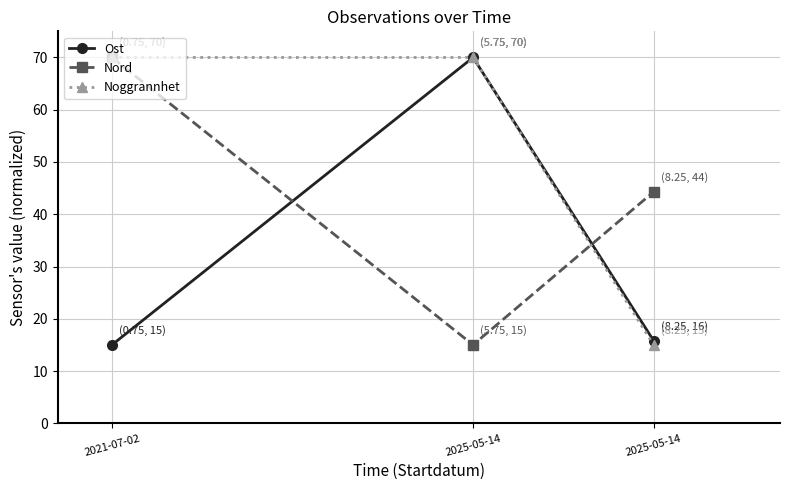

What are all the series names shown in the legend?

Ost, Nord, Noggrannhet